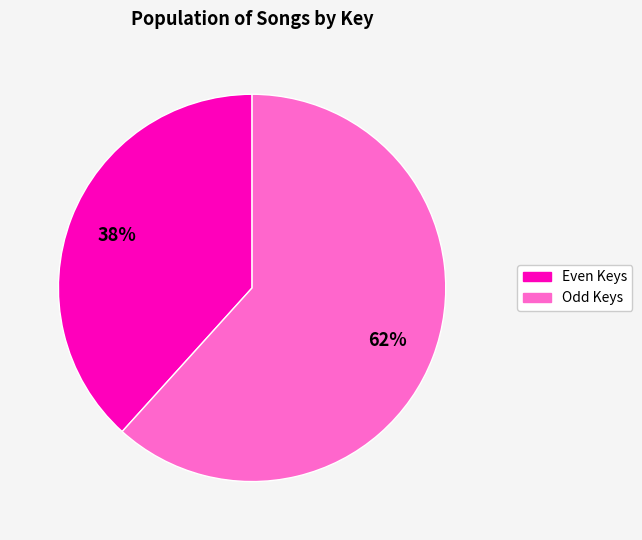

Is there any slice that represents more than half of the pie?

Yes